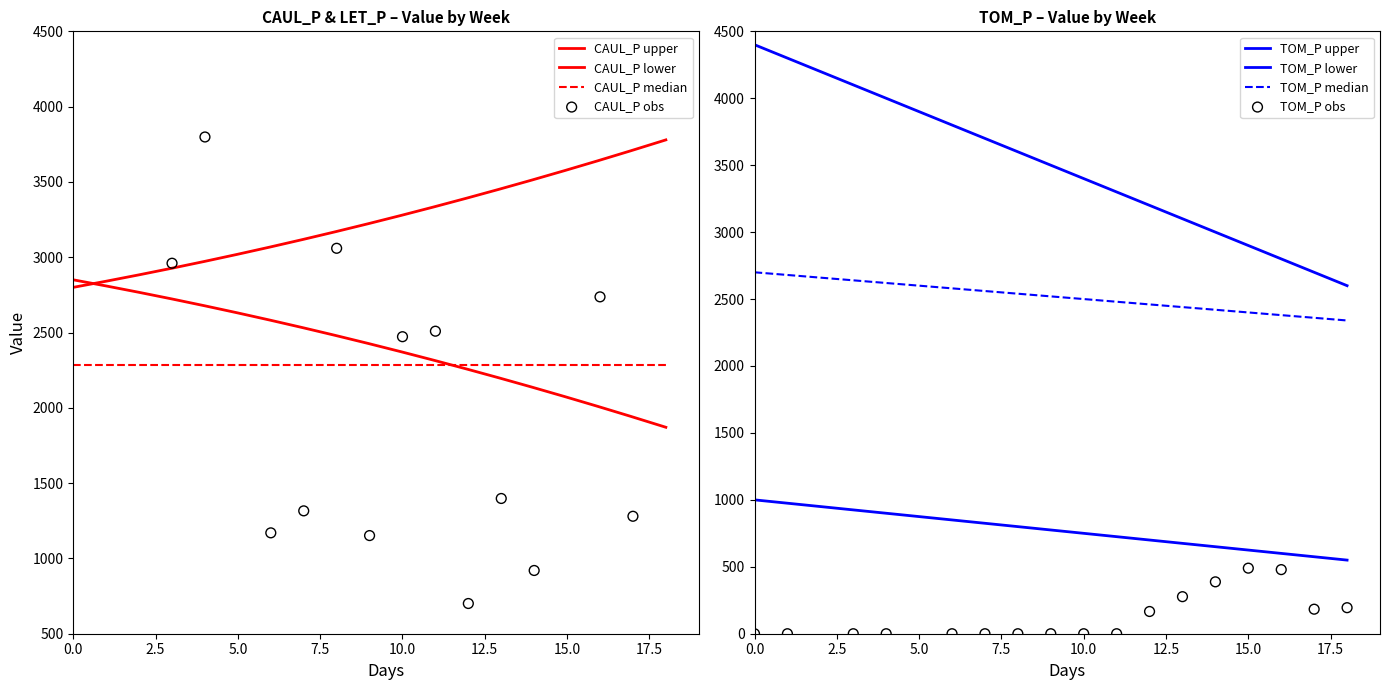

Which series has the largest total across all categories?

CAUL_P